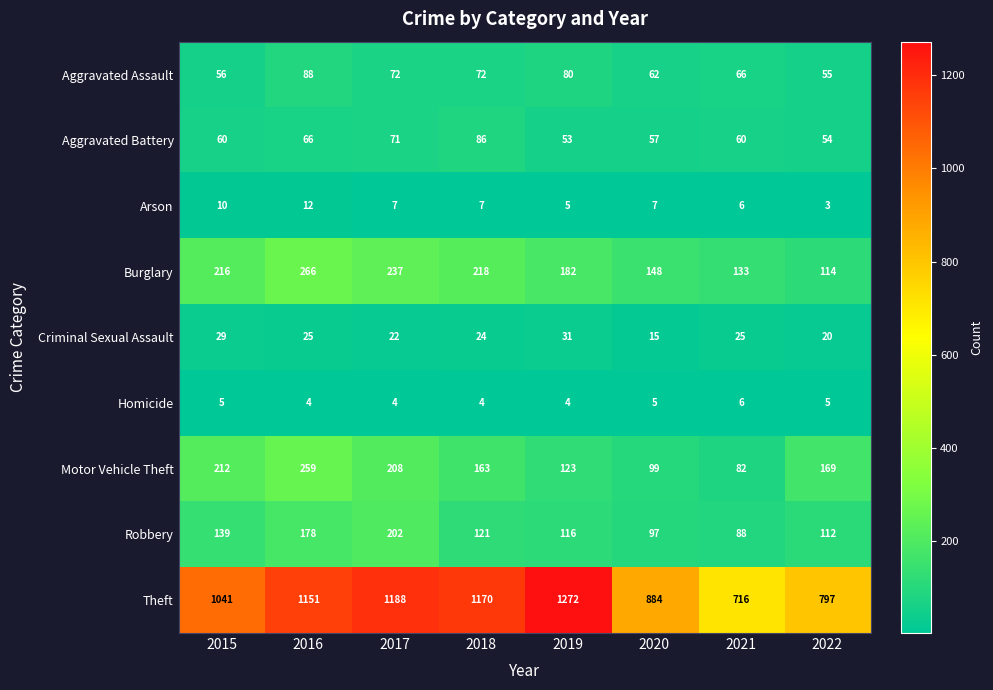

Read the Burglary value at 2017, to the nearest 50.

250